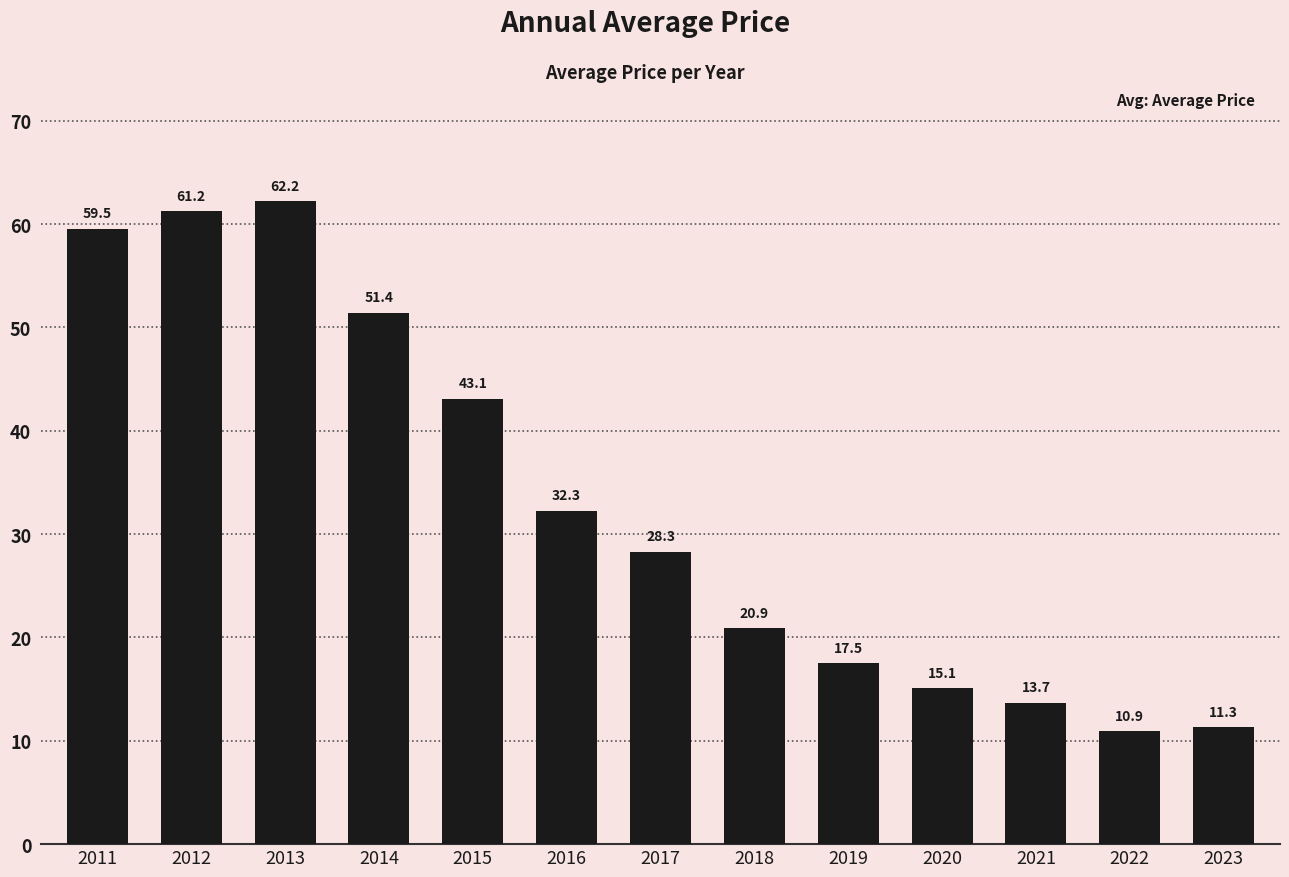

What is the difference between the values at 2020 and 2019?

2.4